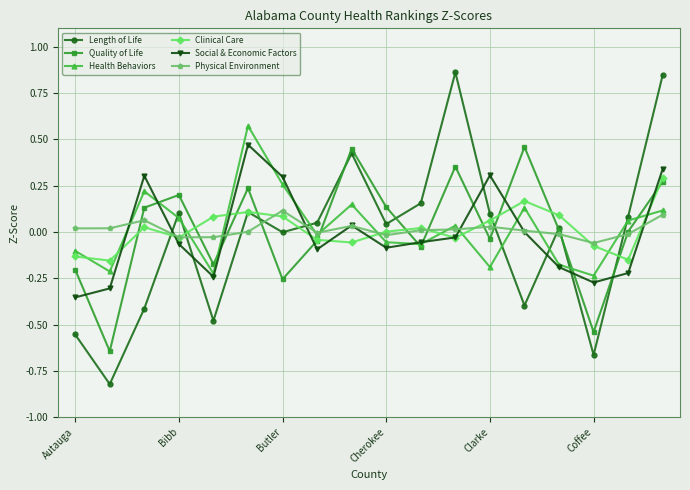

Which series has the largest range (max minus min)?

Length of Life